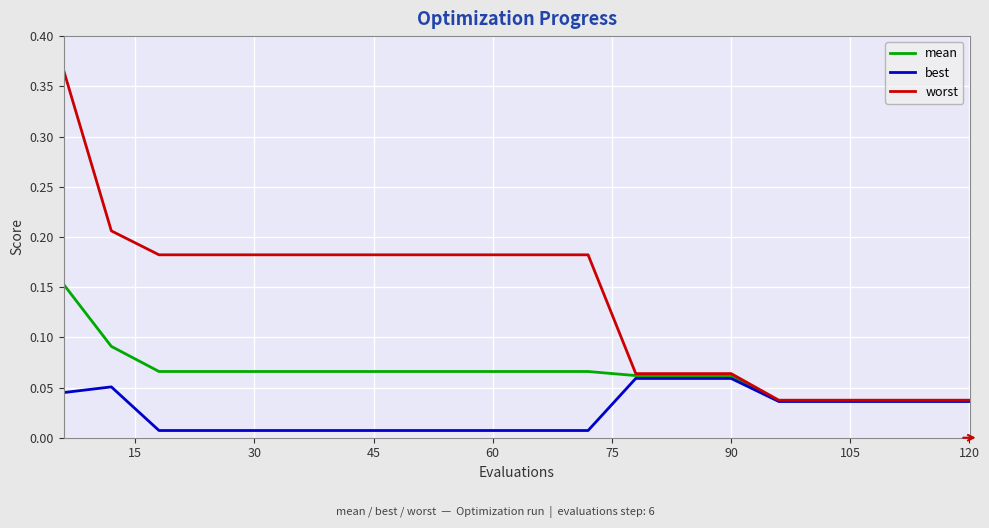

Rank the series by their maximum value, from lowest to highest.

best, mean, worst